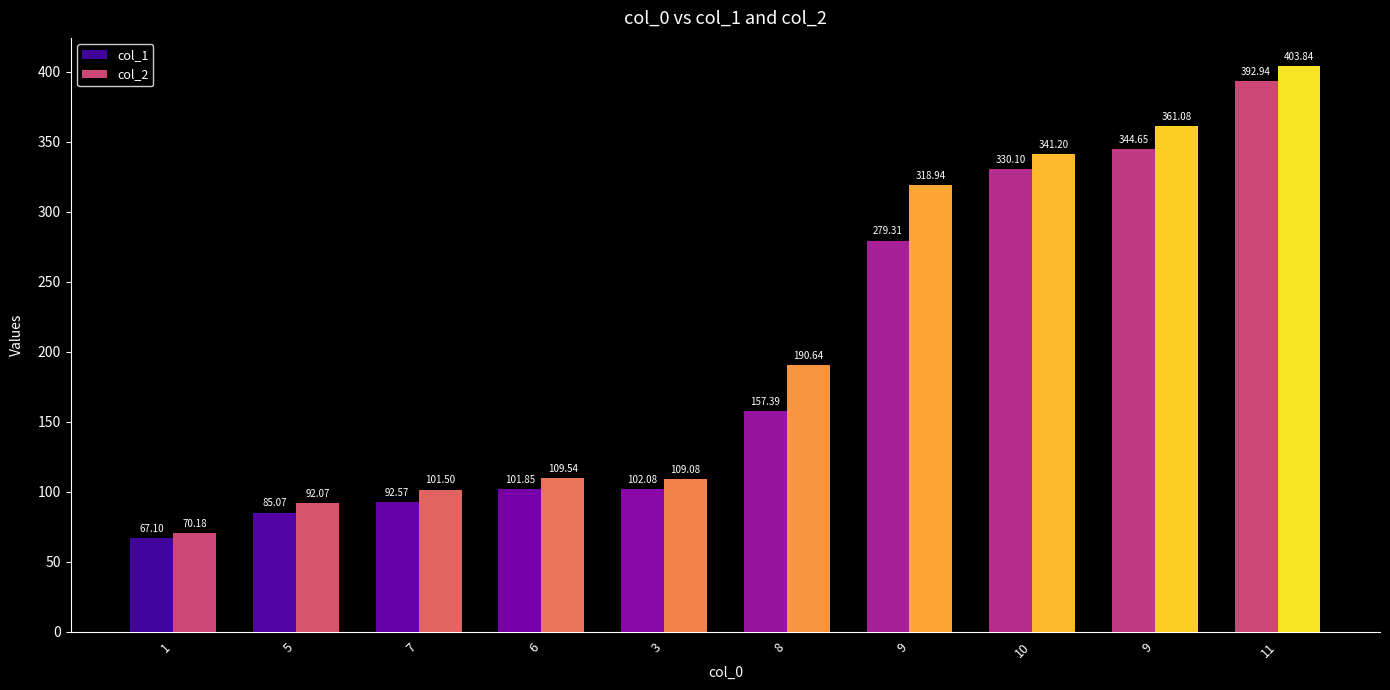

The value of col_1 at 10 is 330.1. True or false?

True